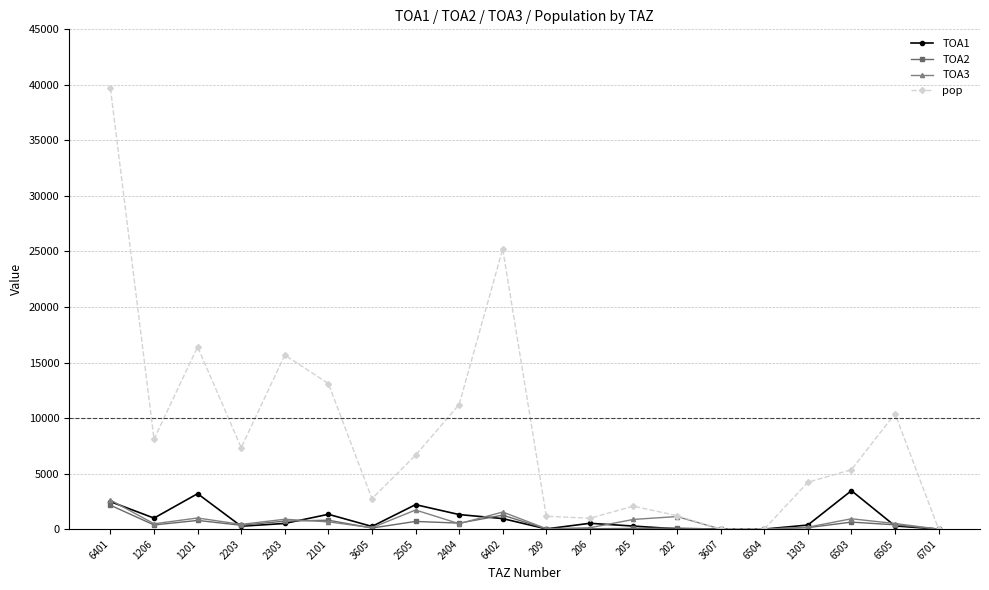

What are all the series names shown in the legend?

TOA1, TOA2, TOA3, pop